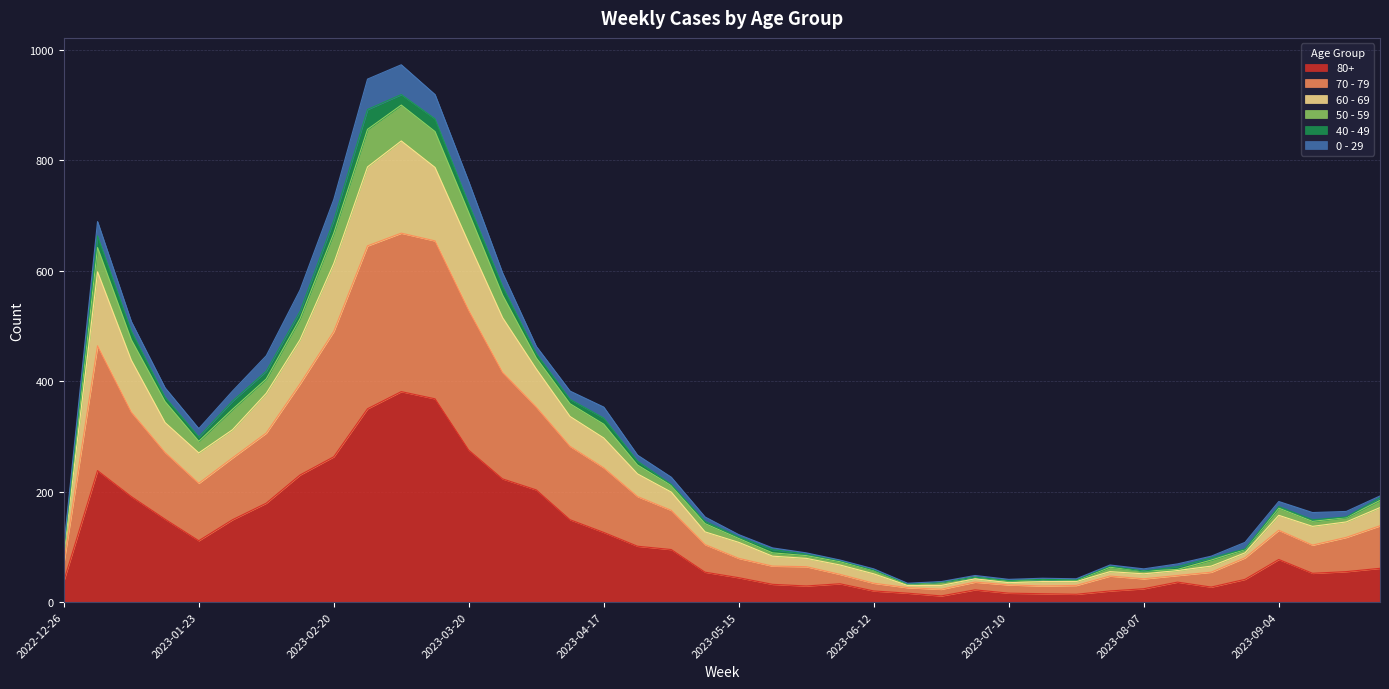

At which category does 50 - 59 reach its first local valley?

2023-01-23